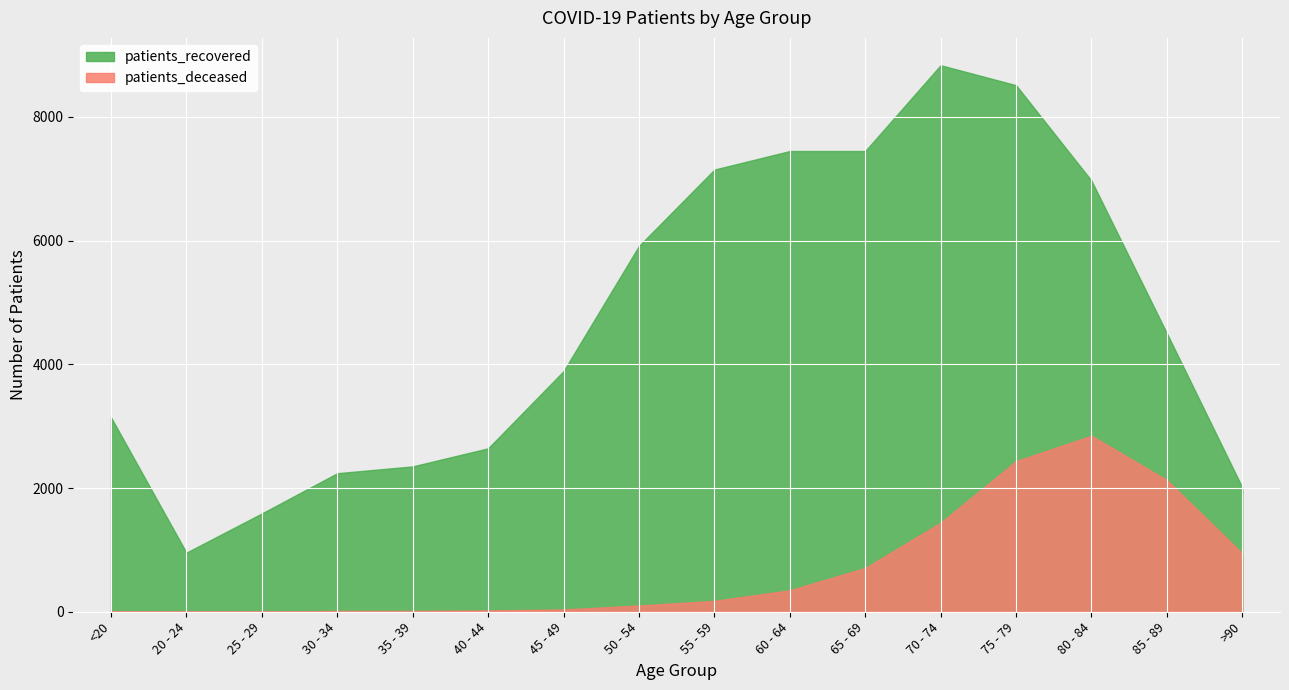

How many data points in patients_deceased are less than 176?

8